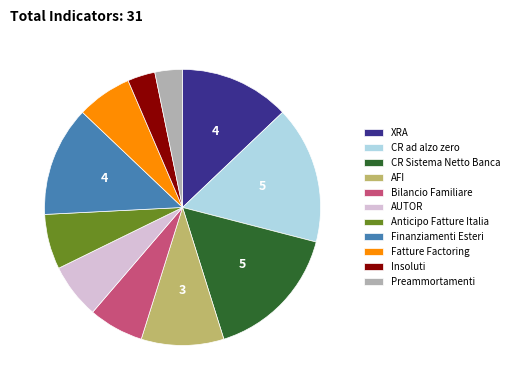

Approximately how many times larger is the value at AUTOR compared to AFI?

0.7